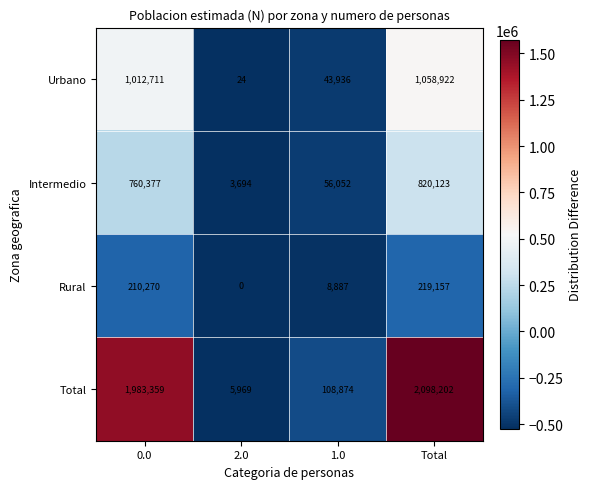

How many categories are shown in the chart?

4